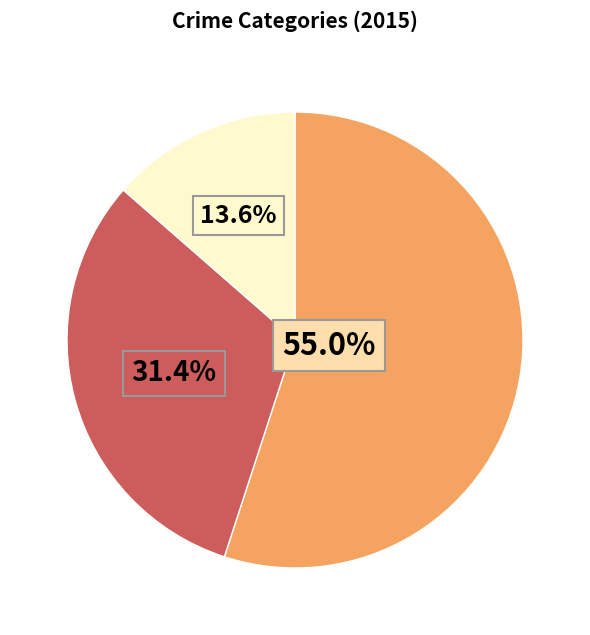

Count the number of slices in the pie.

3